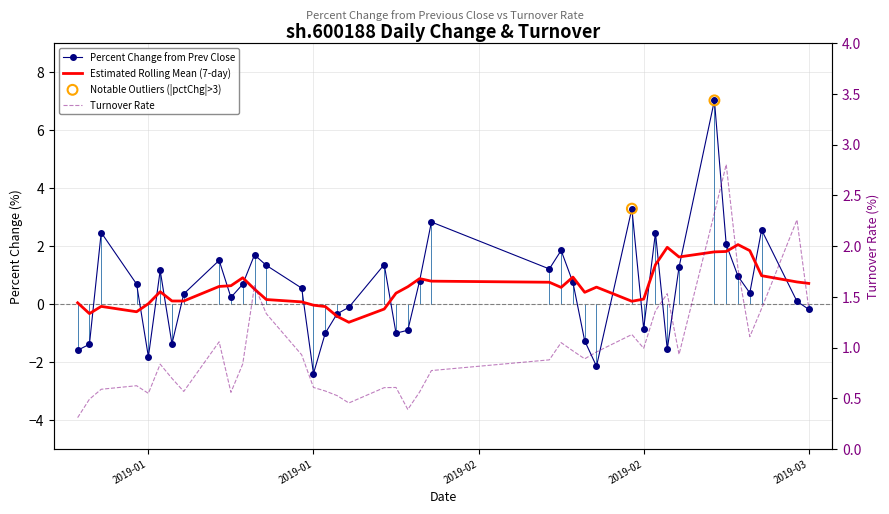

Is the value of pctChg at 31 greater than the value of turn at 31?

No